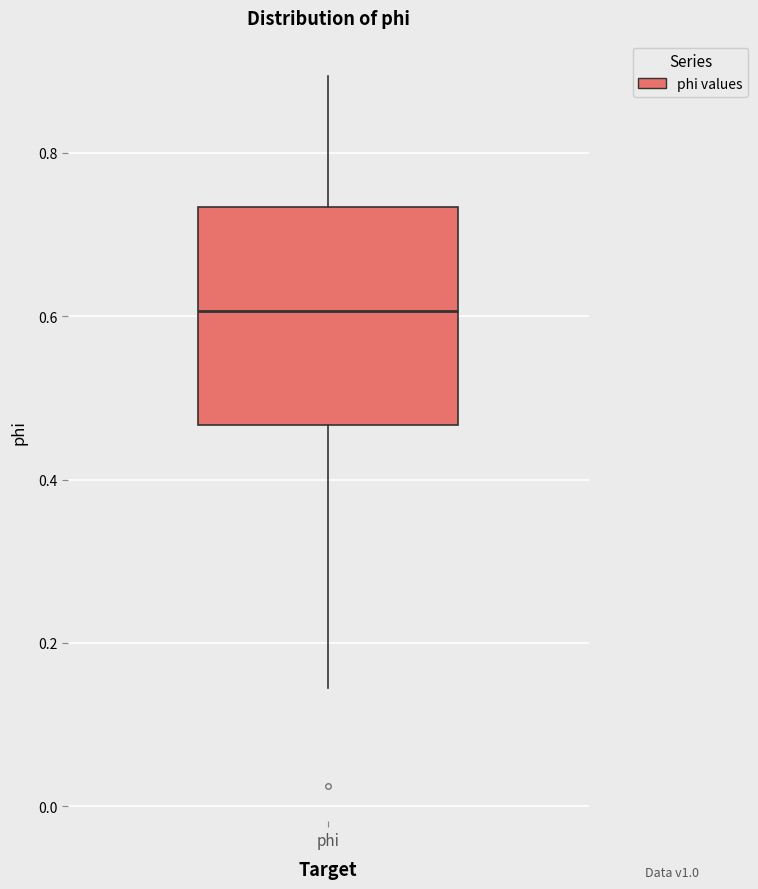

Read this box plot against the y-axis: the position of the median line, the range covered by the box, and the ends of both whiskers. The values are not printed on the chart, so give them approximately, as read against the axis.

median 0.60, box 0.46 to 0.74, whiskers 0.14 to 0.90